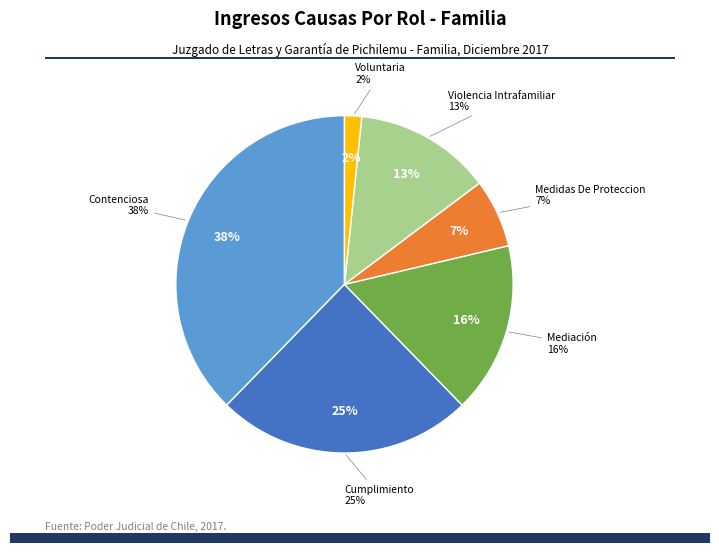

Which category has the smallest portion of the pie?

Voluntaria